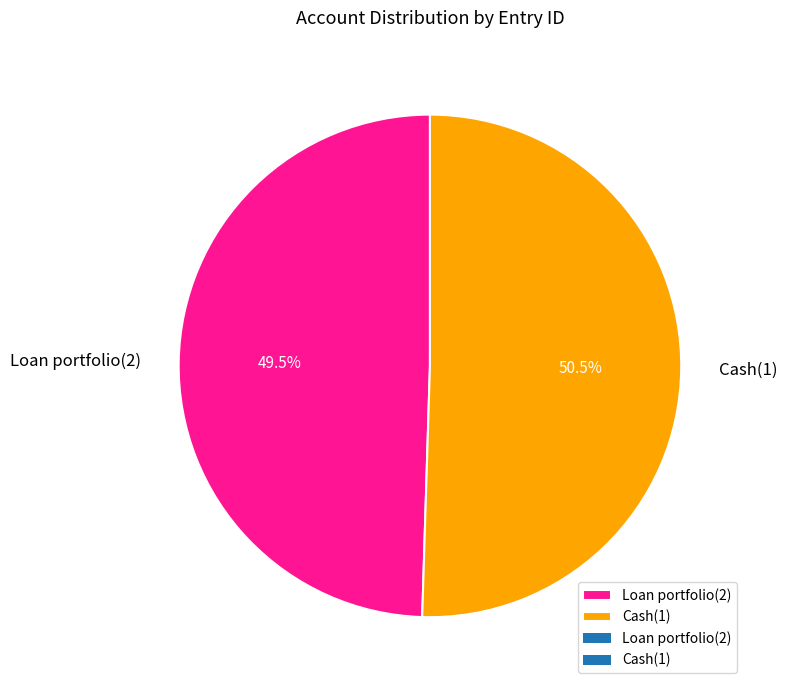

Count the number of slices in the pie.

2